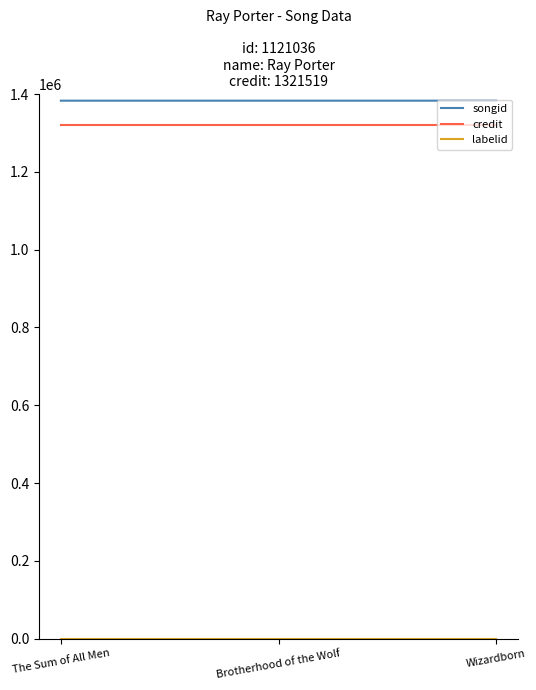

What is the greatest value displayed?

1383163